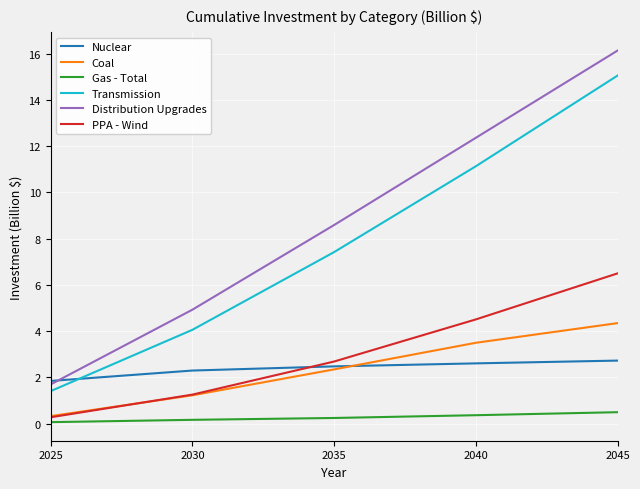

At which label does Coal reach its minimum?

2025